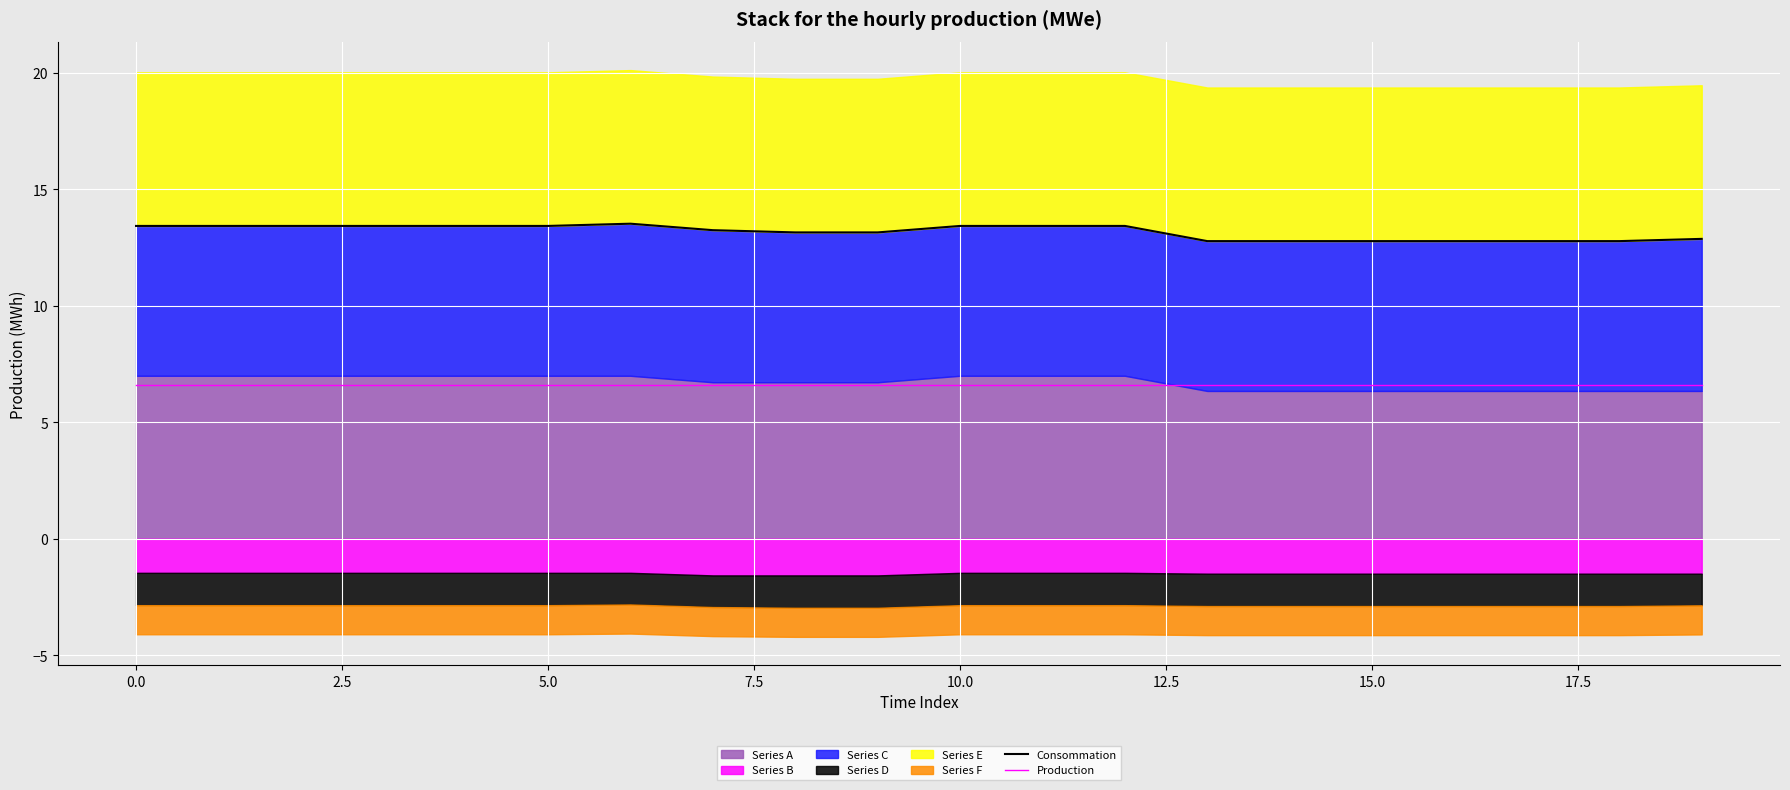

Is the value of Consommation at 11 greater than the value of Production at 11?

Yes